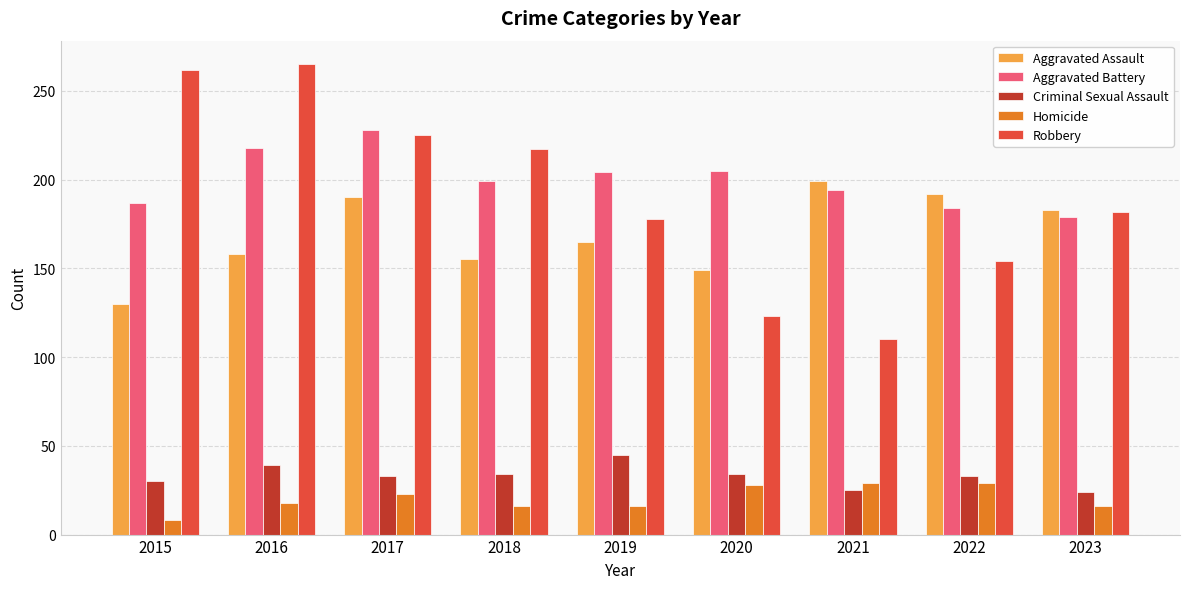

The Aggravated Assault series shows 248 at 2020. True or false?

False